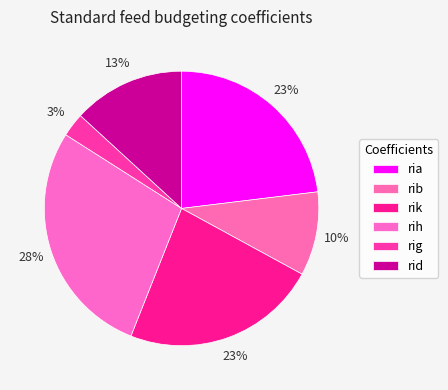

Is it true that rid is 13% of the pie?

True